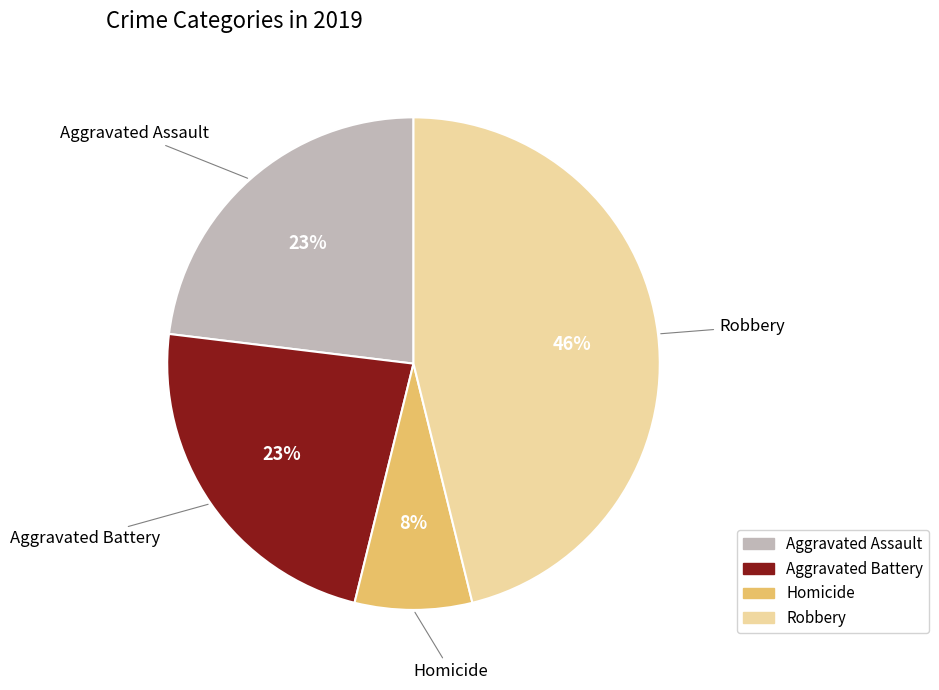

Count the number of slices in the pie.

4